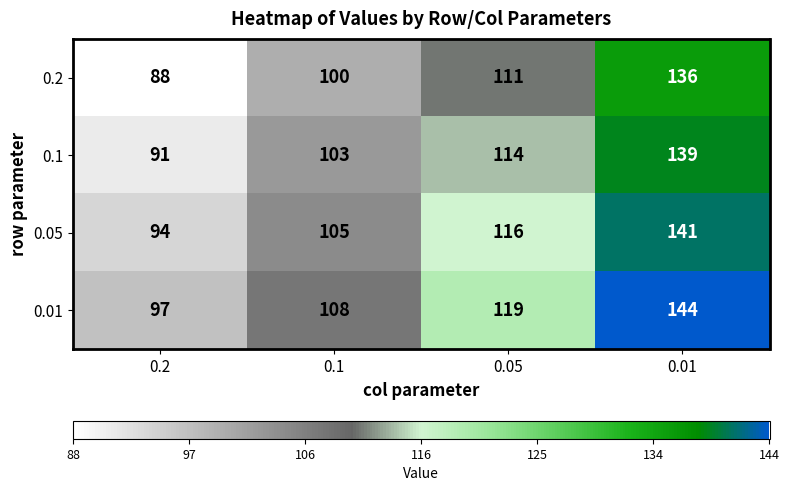

Which series has the largest total across all categories?

0.01